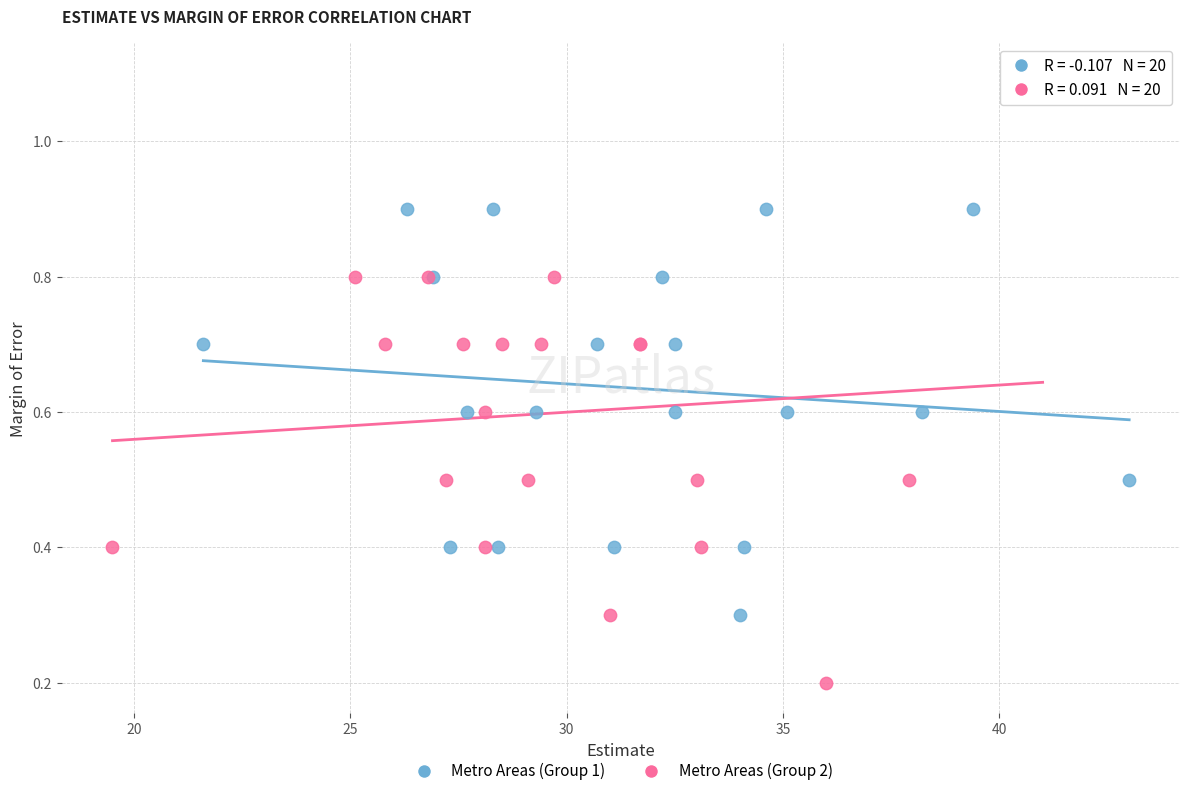

What are all the series names shown in the legend?

Metro Areas (Group 1), Metro Areas (Group 2)